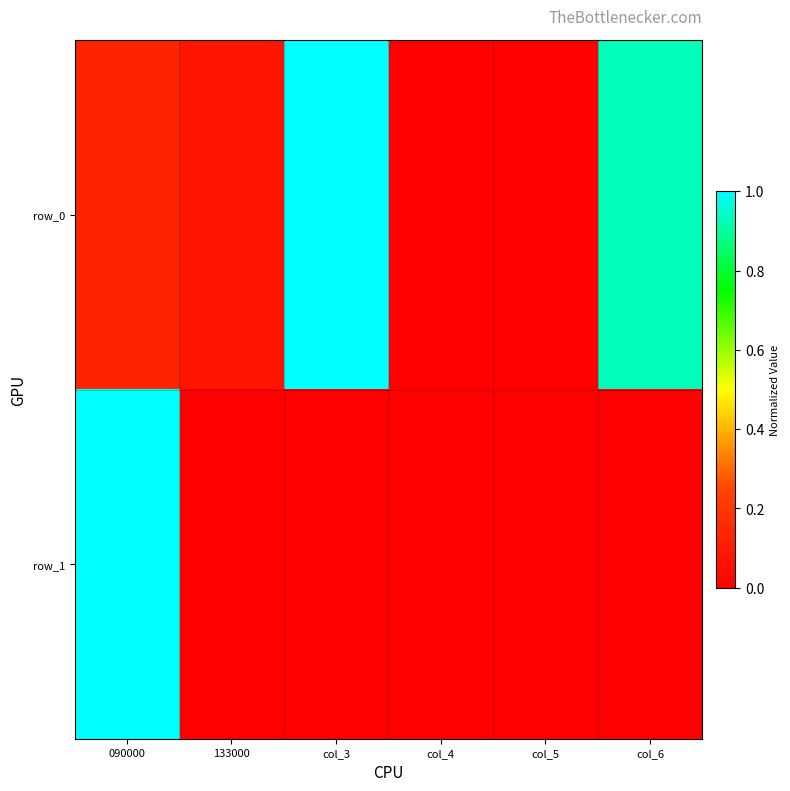

Is the value of row_1 at 090000 greater than the value of row_0 at col_3?

No